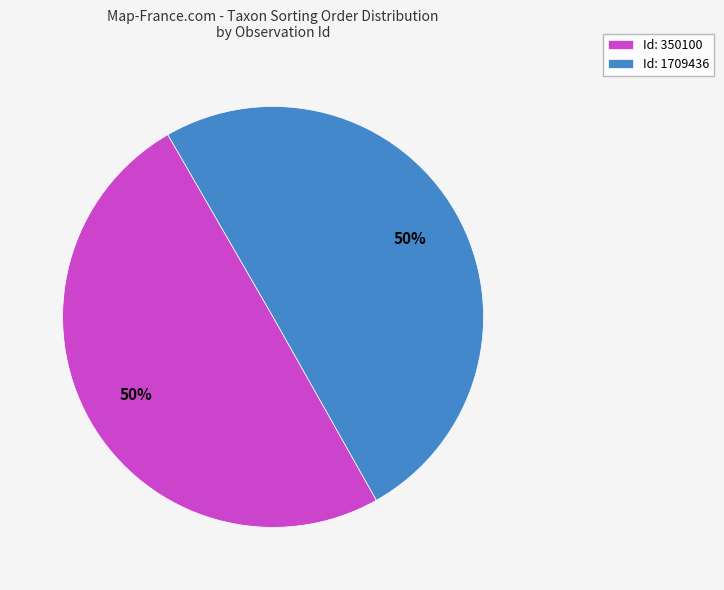

True or false: Id: 350100 accounts for 50% of the total.

True